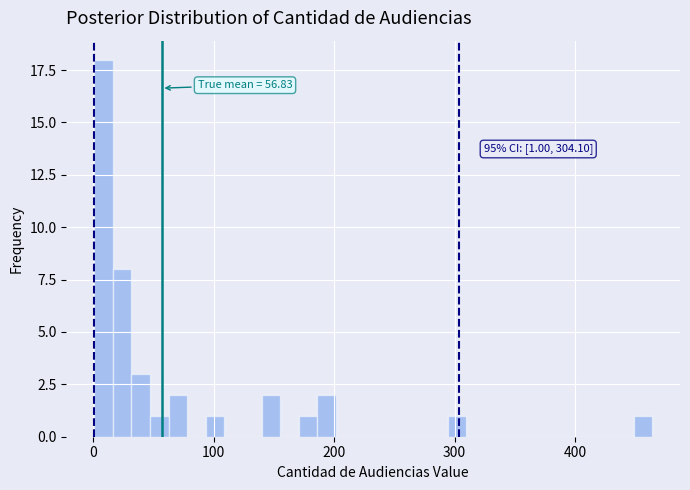

Around what value on the x-axis is the tallest bar? Give the approximate position of its centre, as read against the axis.

10